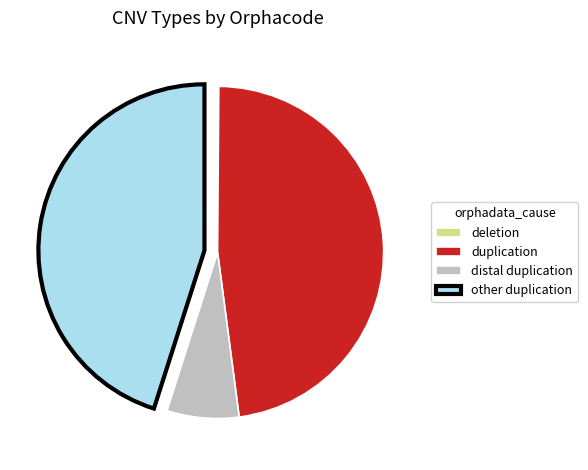

Which slice is the largest?

duplication